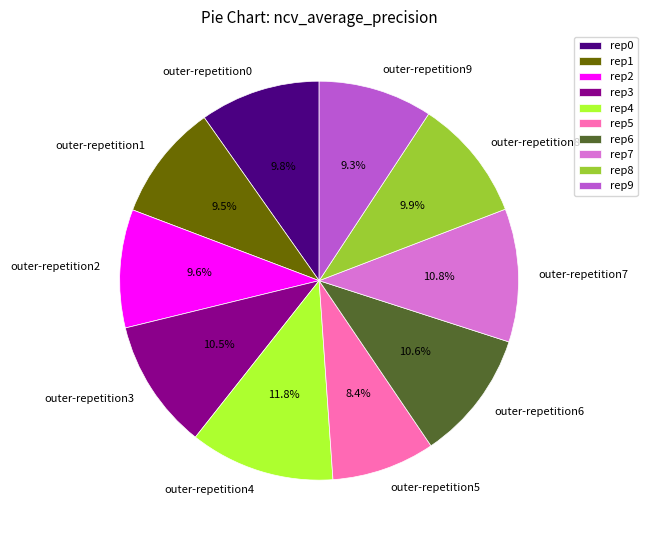

To the nearest percent, what percentage of the pie is outer-repetition2?

10%